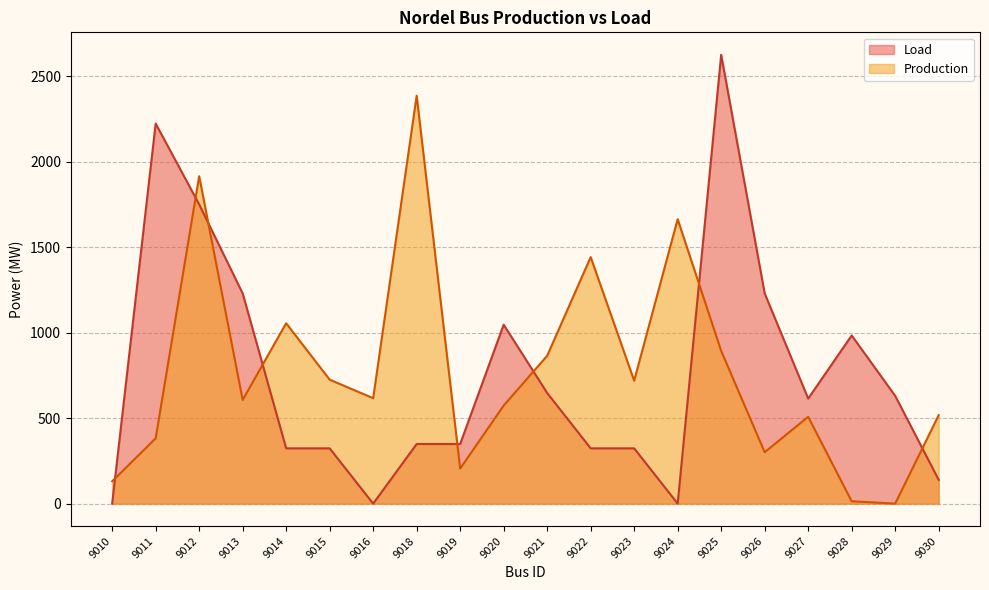

At which category is the sum across all series the highest?

9012